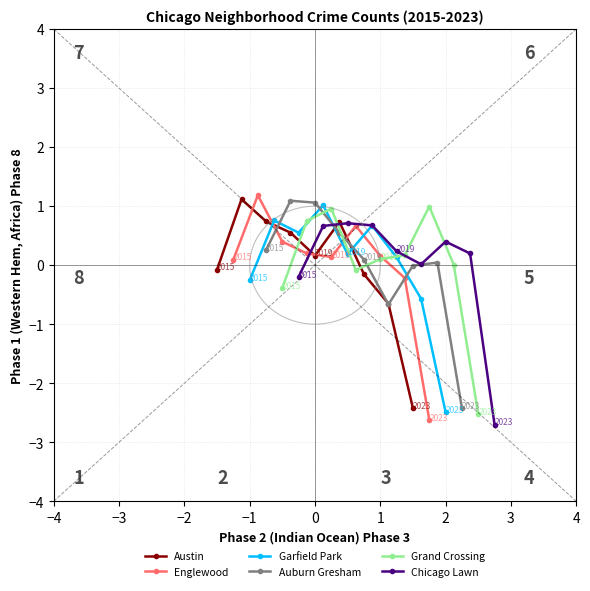

What are all the series names shown in the legend?

Austin, Englewood, Garfield Park, Auburn Gresham, Grand Crossing, Chicago Lawn